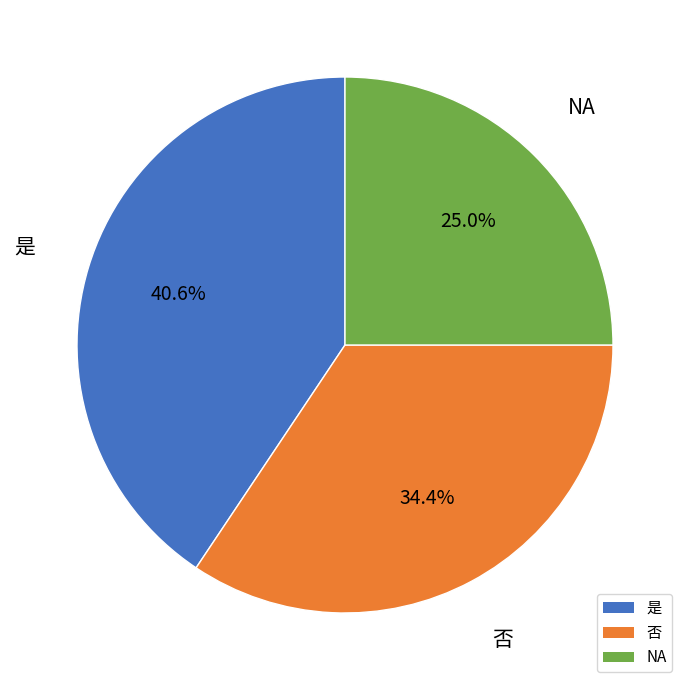

To the nearest percent, what is the combined percentage of 是 and NA?

66%